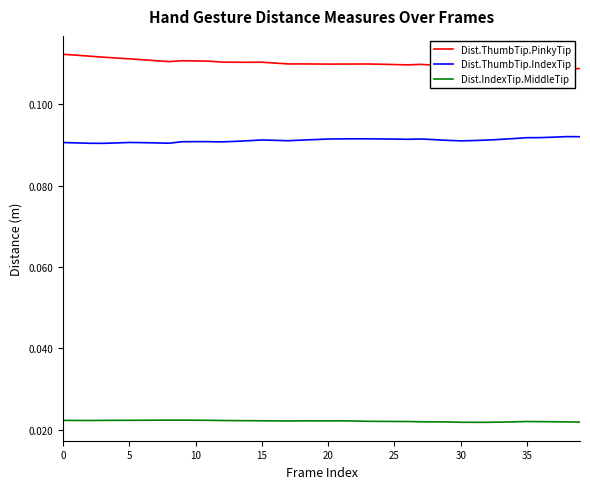

True or false: Dist.ThumbTip.IndexTip and Dist.IndexTip.MiddleTip cross at least once.

False